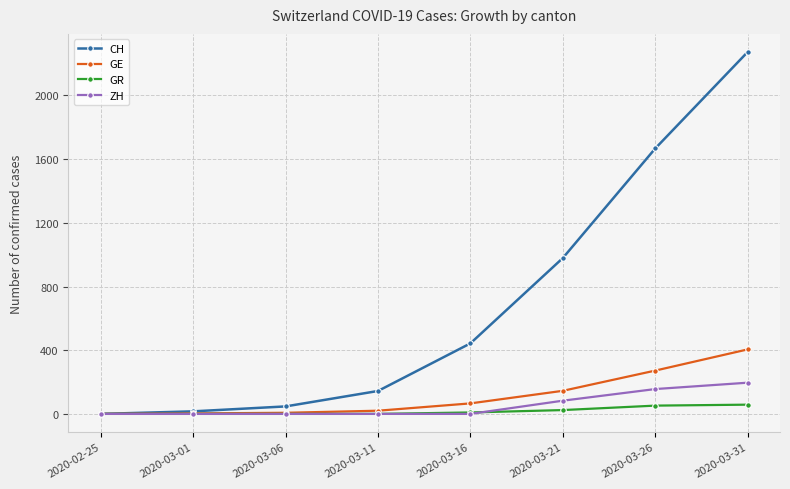

At which category is the sum across all series the highest?

2020-03-31